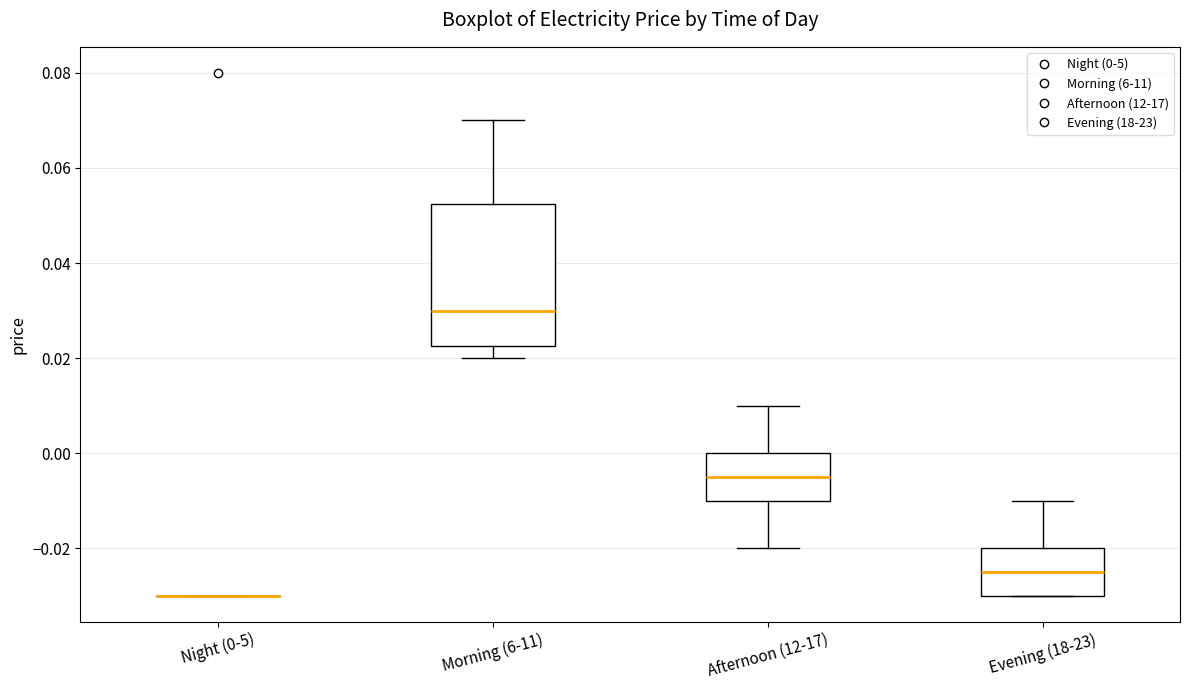

Reading left to right, transcribe this box plot: for each box, give where its median line is, the range the box spans, and where its two whiskers end, as read against the y-axis. The values are not printed on the chart, so give them approximately, as read against the axis.

Night (0-5): box collapsed to a line at -0.030, whiskers -0.030 to -0.030
Morning (6-11): median 0.030, box 0.022 to 0.052, whiskers 0.020 to 0.070
Afternoon (12-17): median -0.004, box -0.010 to 0.000, whiskers -0.020 to 0.010
Evening (18-23): median -0.024, box -0.030 to -0.020, whiskers -0.030 to -0.010